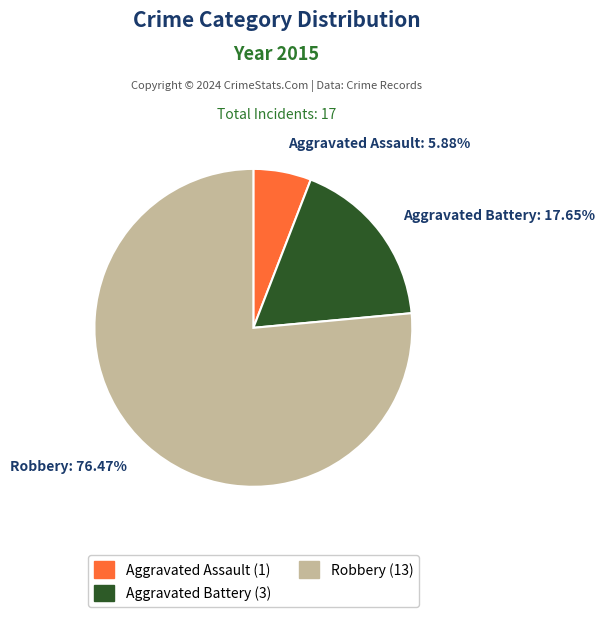

True or false: Robbery accounts for 89% of the total.

False